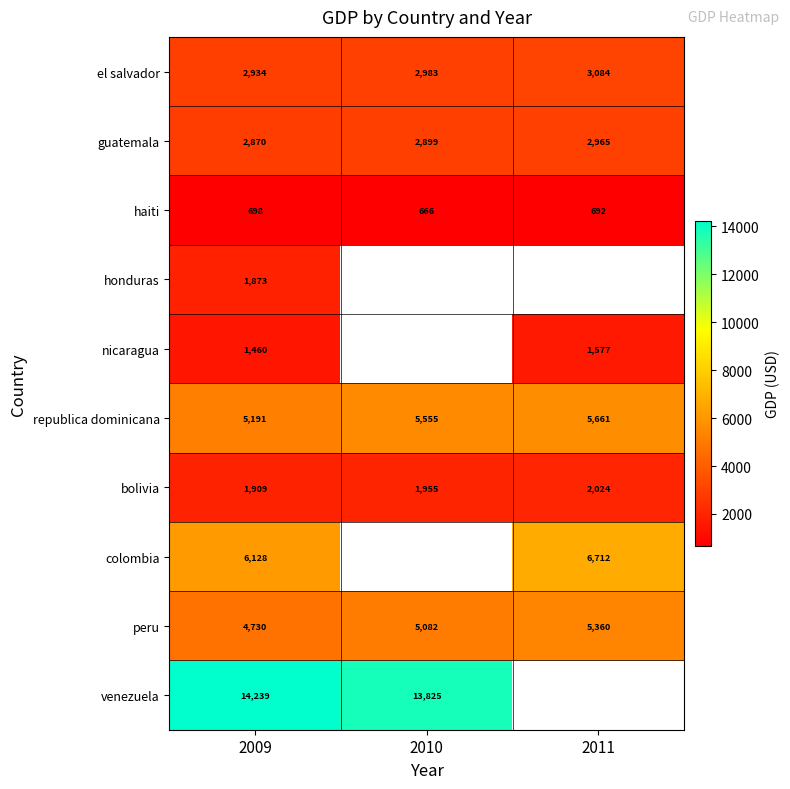

The bolivia series shows 3118.3 at 2009. True or false?

False